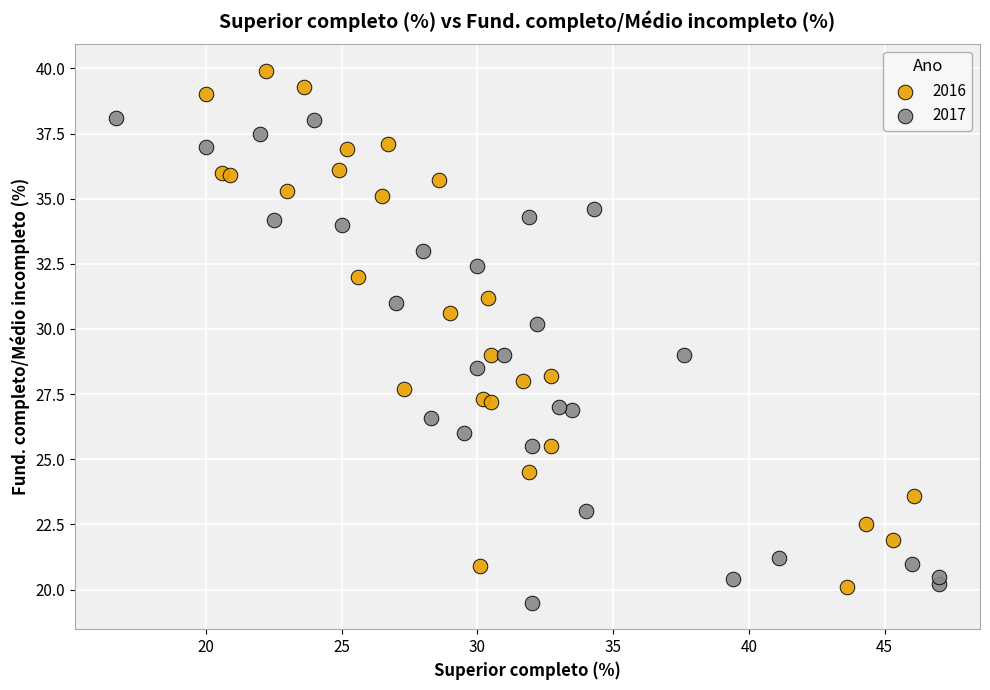

Which series contains the highest Y value?

2016